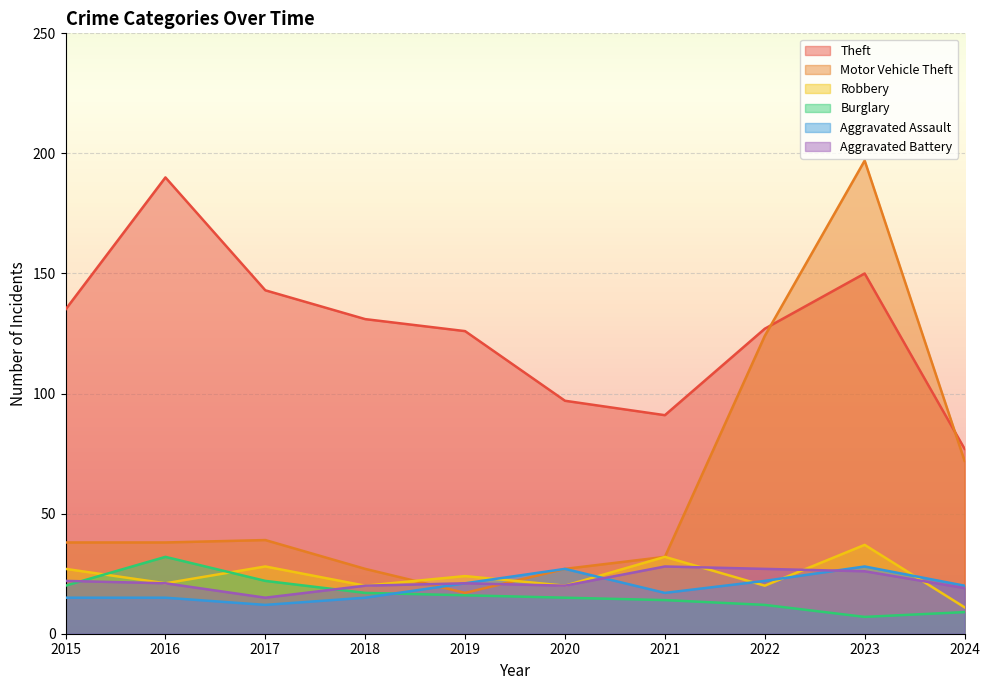

True or false: Motor Vehicle Theft and Burglary intersect in this chart.

False